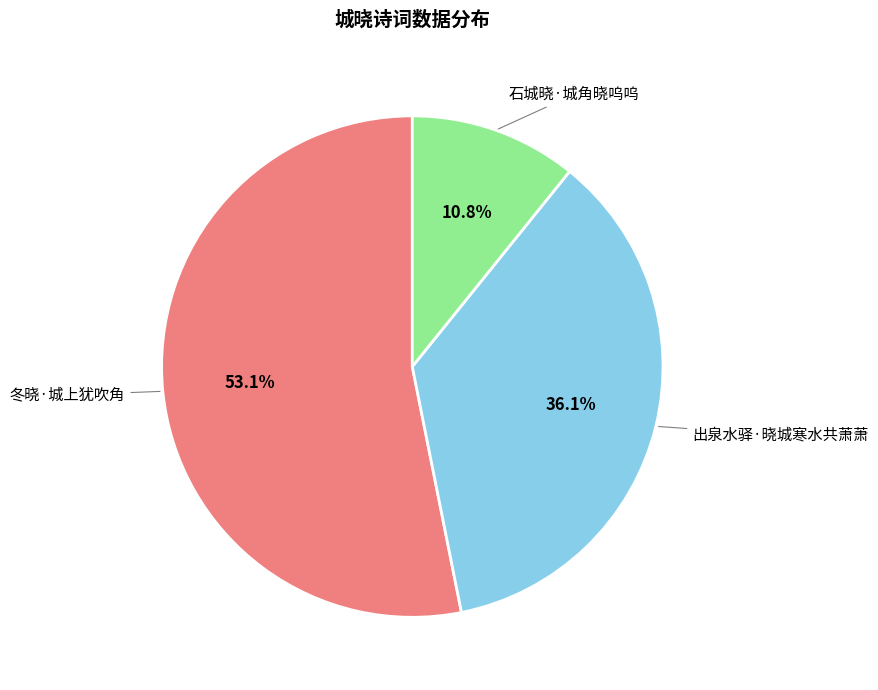

To the nearest percent, what is the combined percentage of 石城晓·城角晓呜呜 and 出泉水驿·晓城寒水共萧萧?

47%